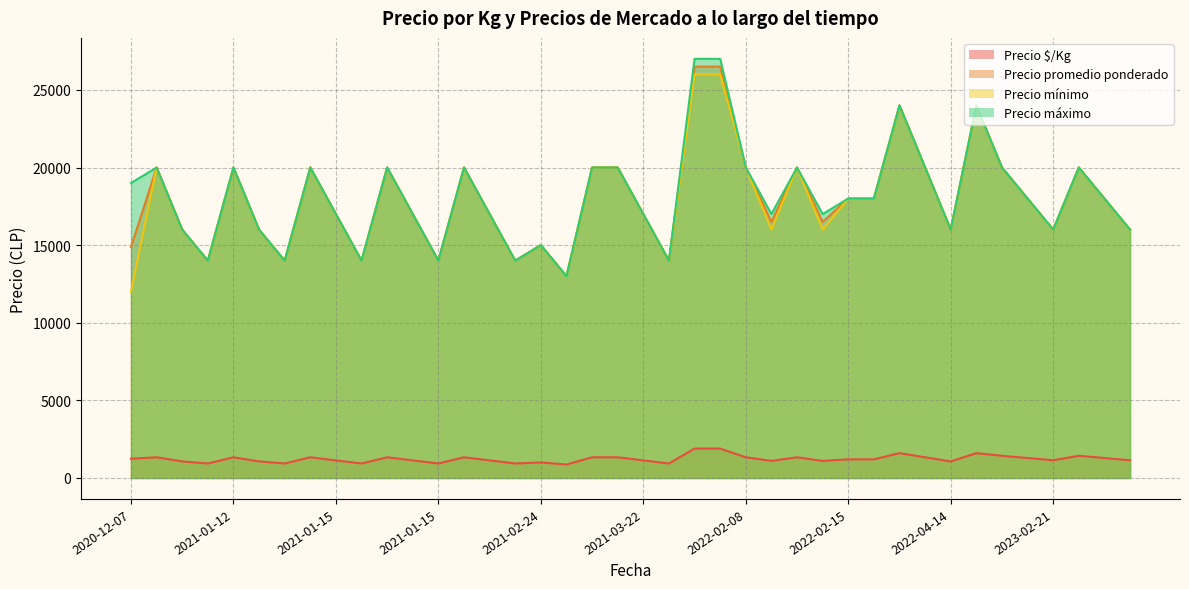

Does the chart display data point markers on the line(s)?

No